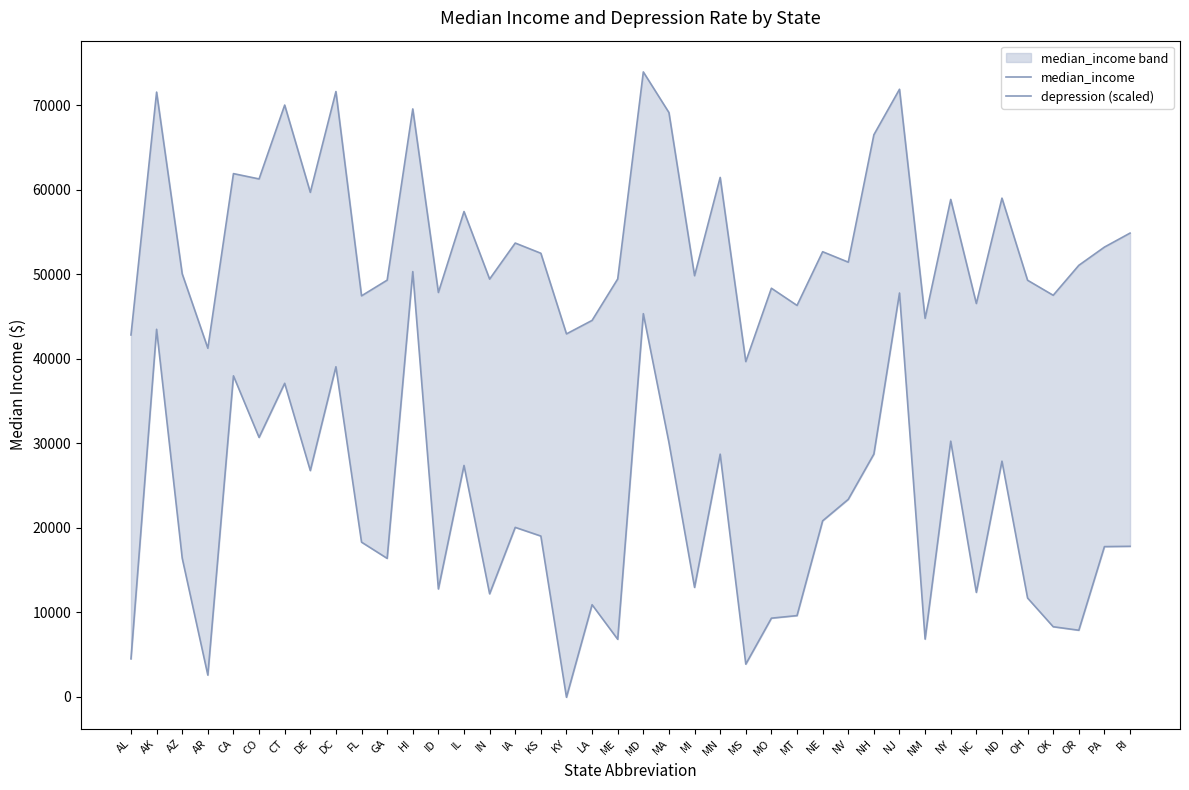

What is the label of the 29th point from the right?

HI